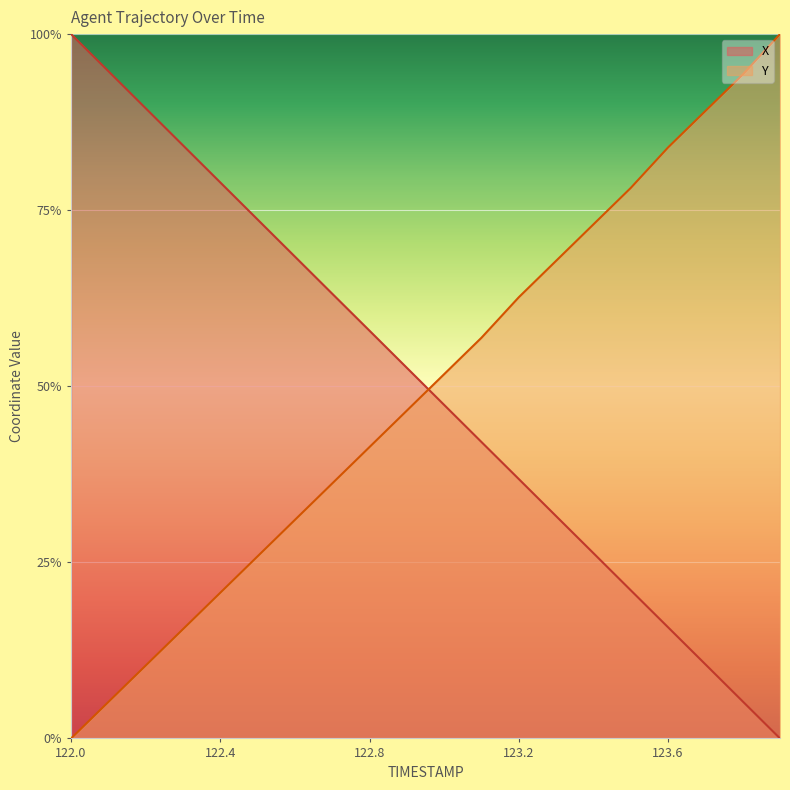

What are all the series names shown in the legend?

X, Y